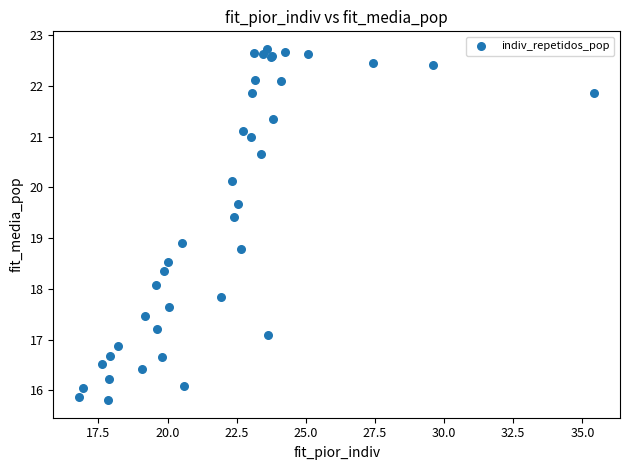

What Y value in the scatter plot is closest to 19?

18.9